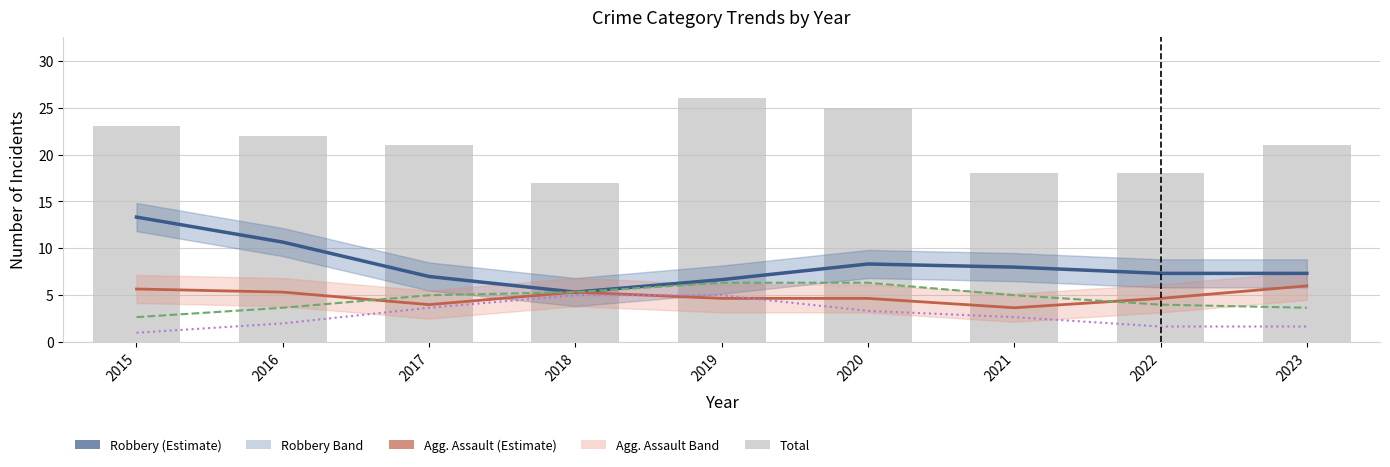

What is the sum of all Aggravated Battery values?

42.0